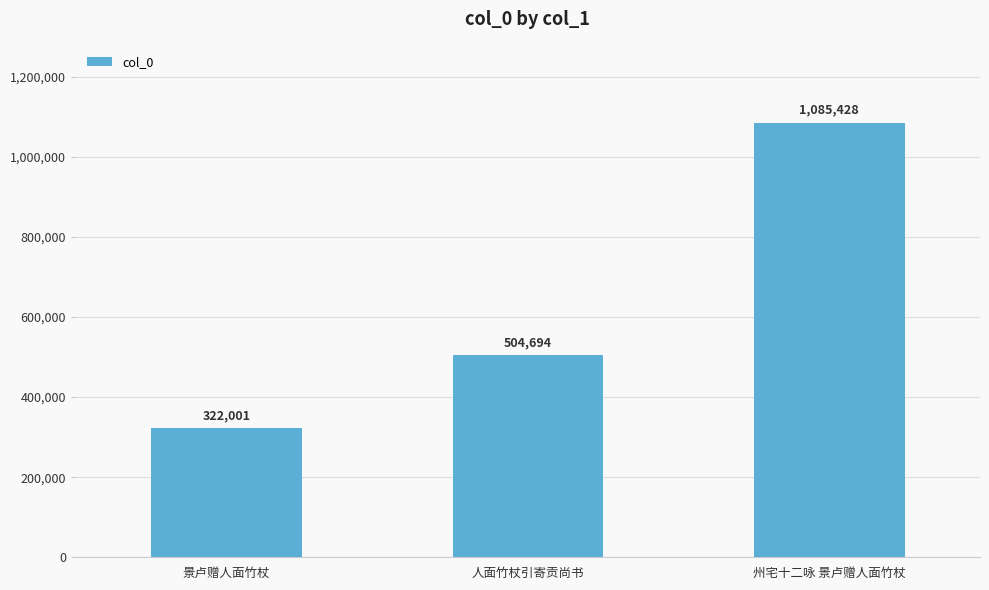

What position from the left is 人面竹杖引寄贡尚书?

2